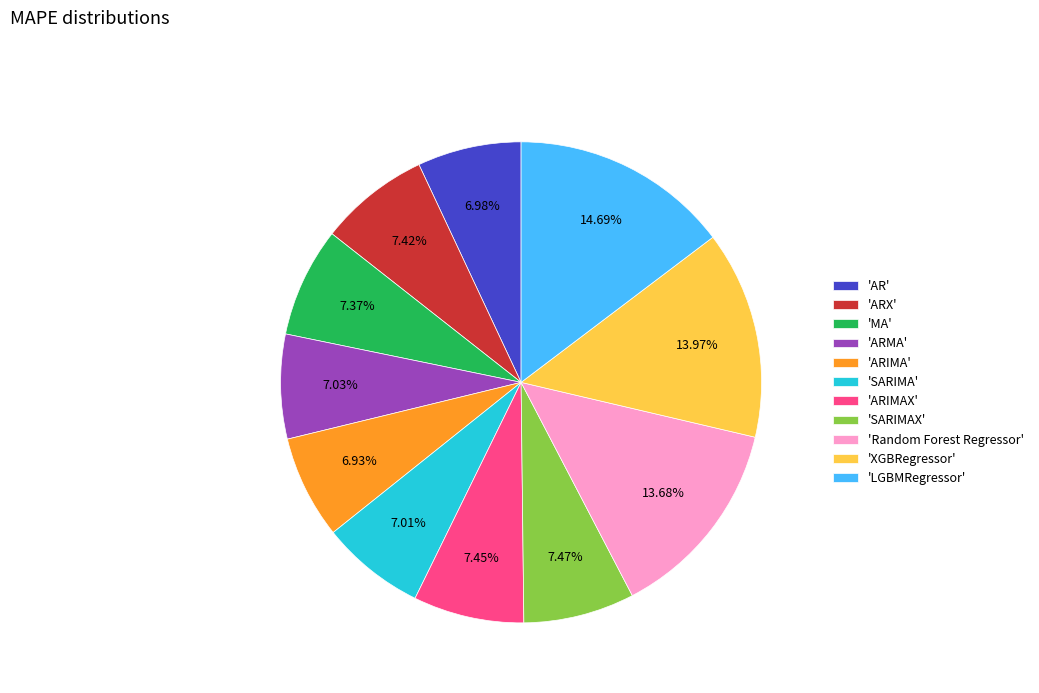

Combined, do 'ARMA' and 'AR' account for over 50%?

No